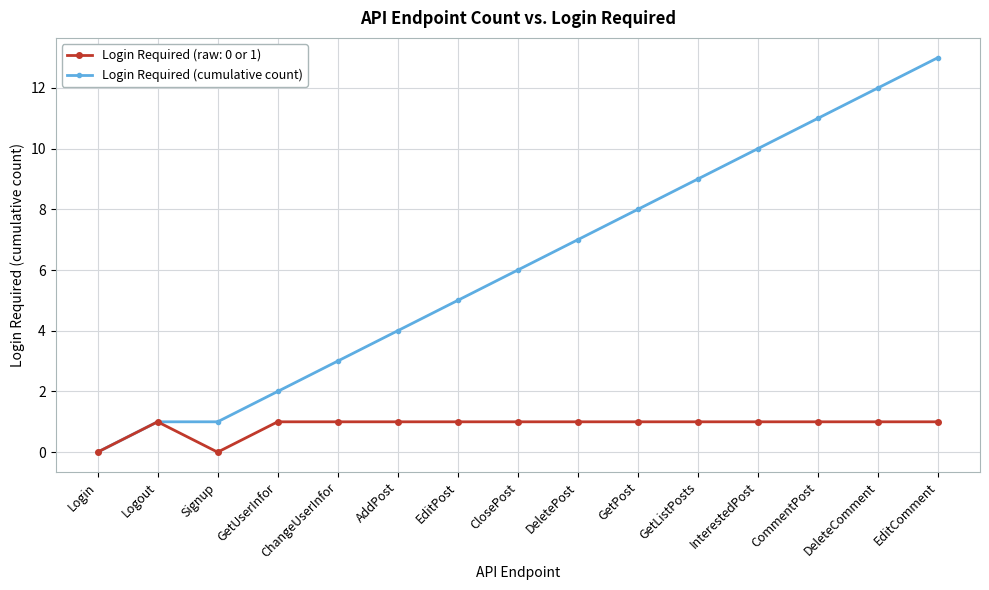

Which series has the largest range (max minus min)?

Login Required (cumulative count)